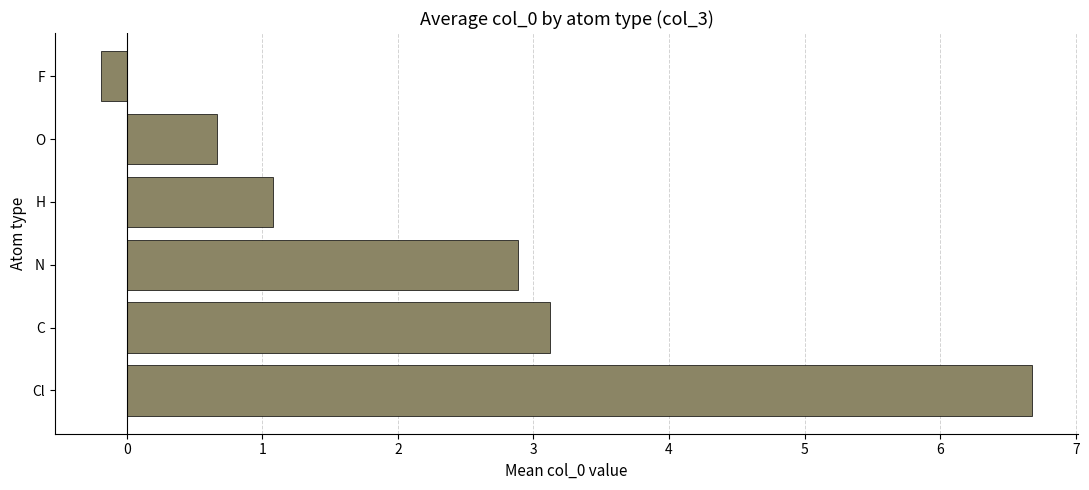

What is the difference between the maximum and second lowest values?

6.0